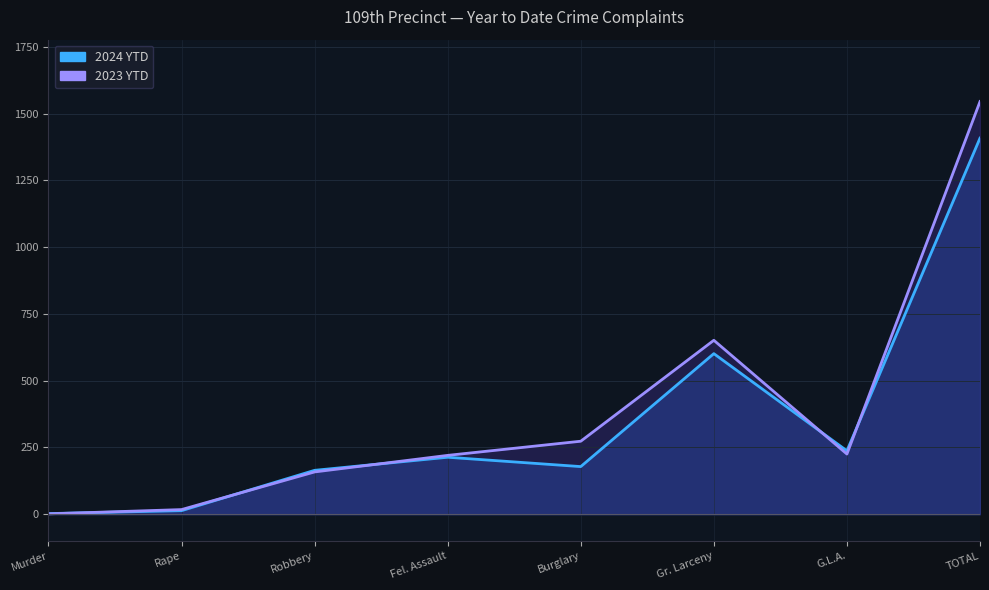

Which series has the widest spread of values?

2023 YTD